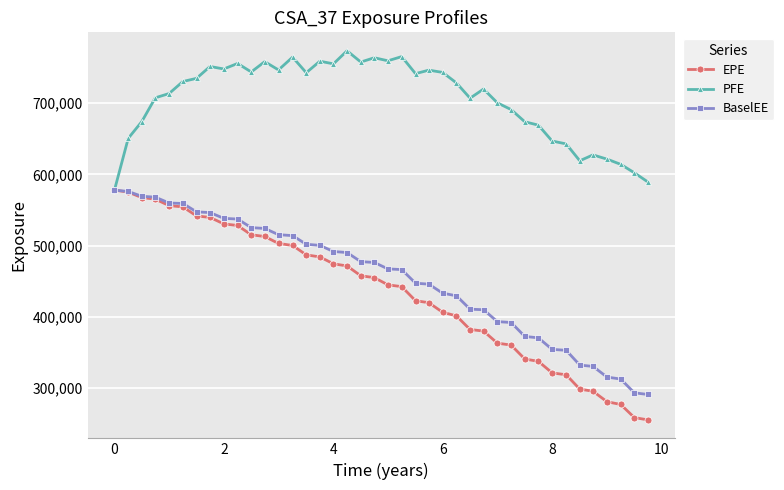

What is the value of the EPE point at the 11th from the left?

515182